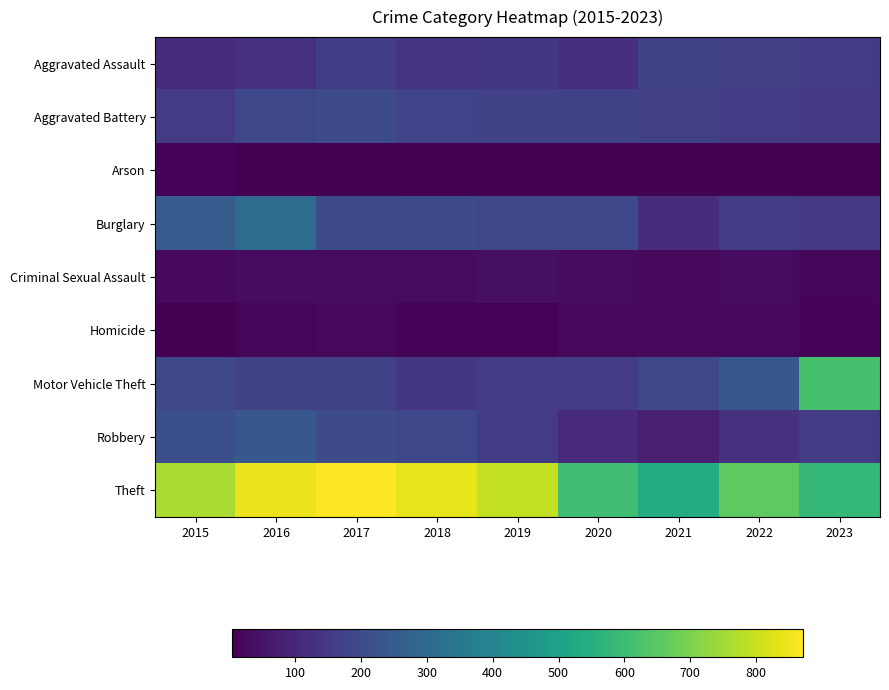

List the series in order of their peak value, highest first.

Theft, Motor Vehicle Theft, Burglary, Robbery, Aggravated Battery, Aggravated Assault, Criminal Sexual Assault, Homicide, Arson